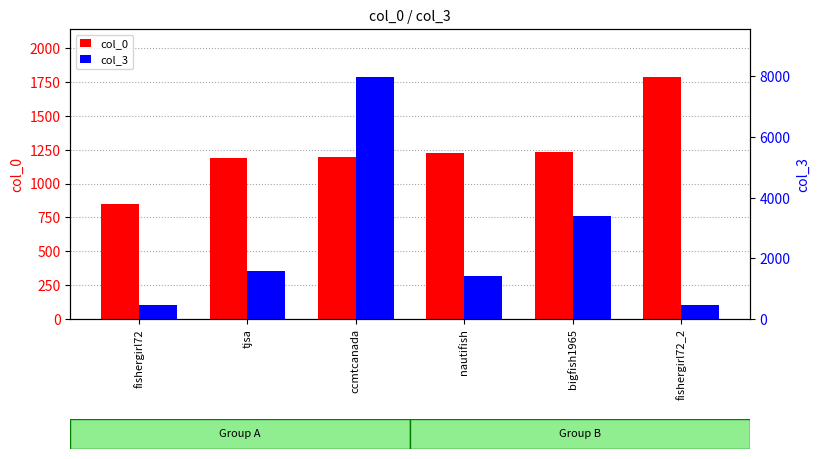

What is the label of the 4th bar from the left?

nautifish